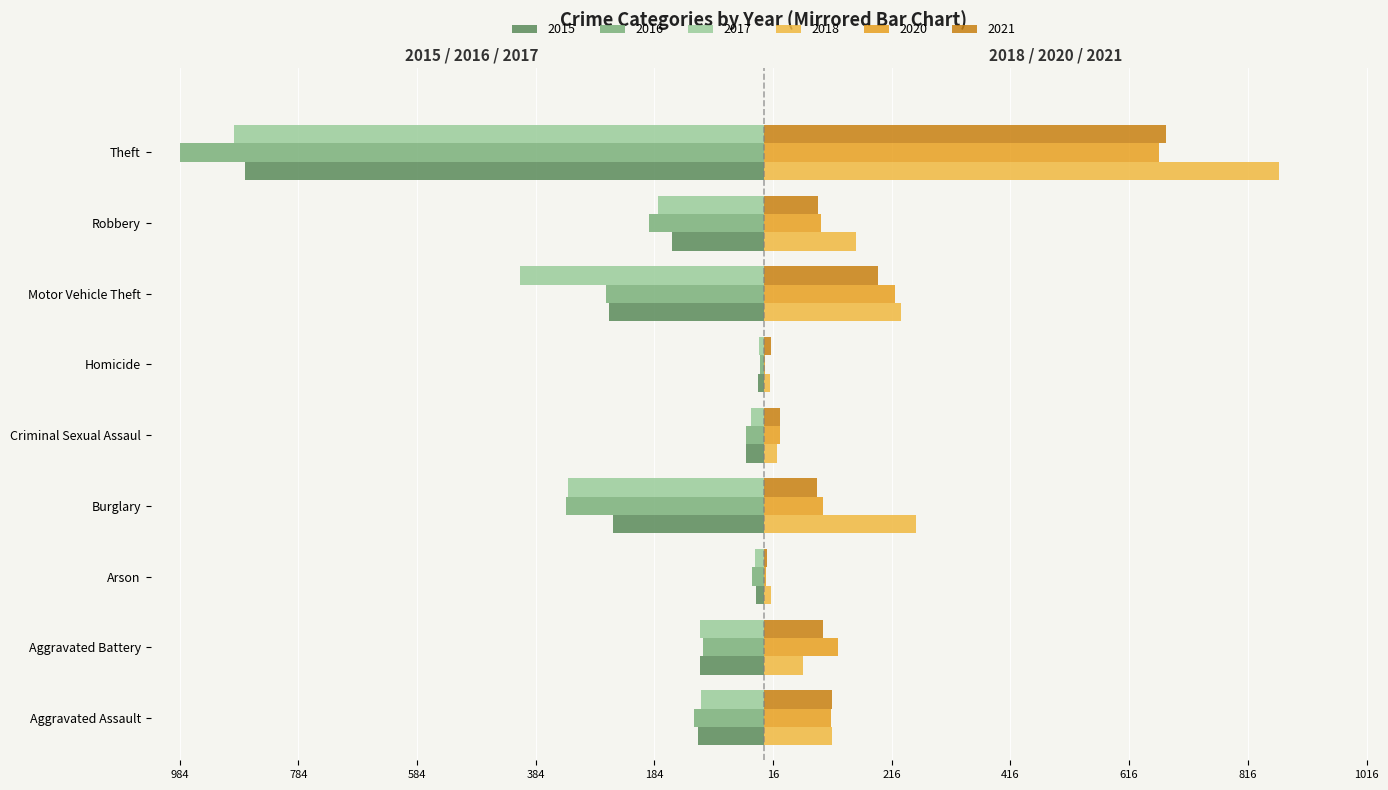

What are all the series names shown in the legend?

2015, 2016, 2017, 2018, 2020, 2021